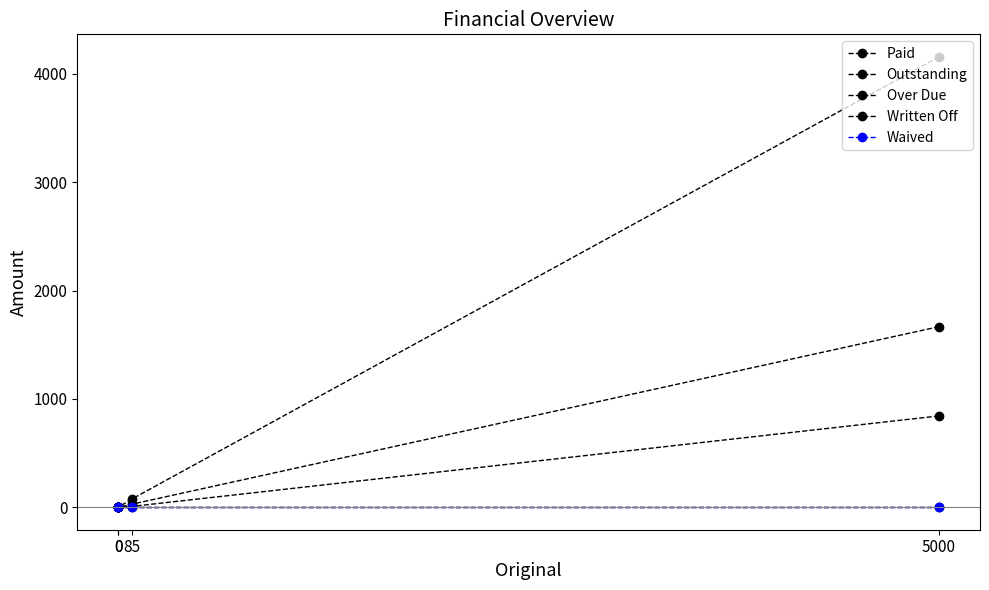

Which series has the largest range (max minus min)?

Outstanding